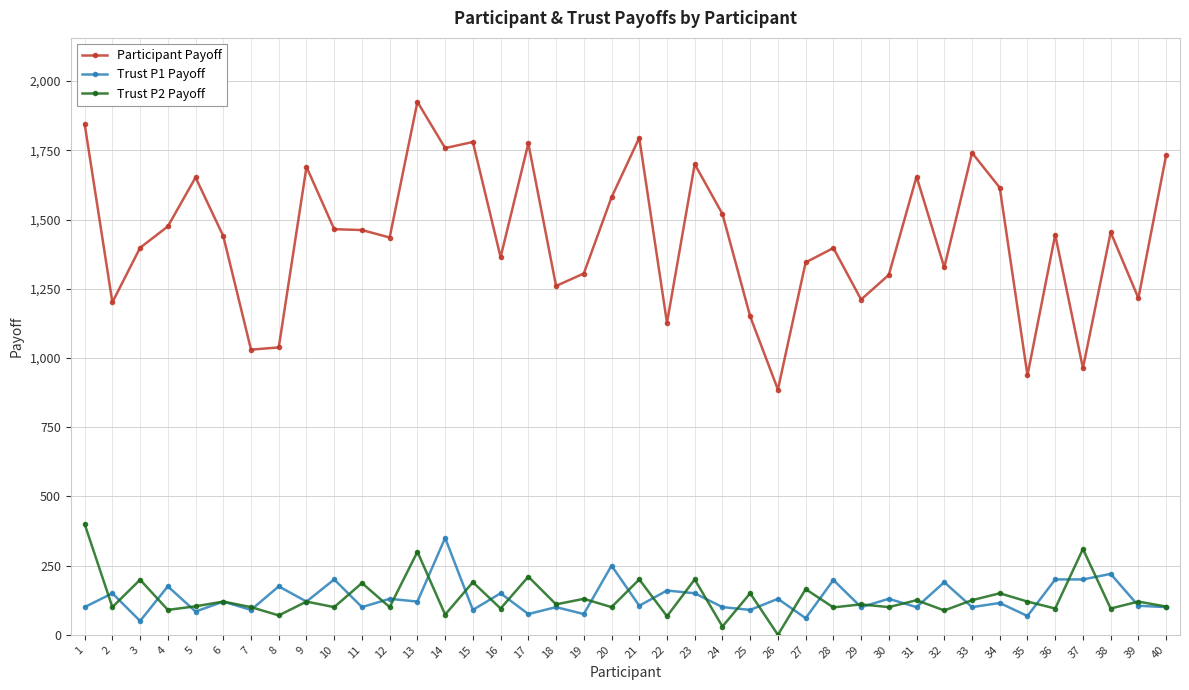

What are all the series names shown in the legend?

Participant Payoff, Trust P1 Payoff, Trust P2 Payoff